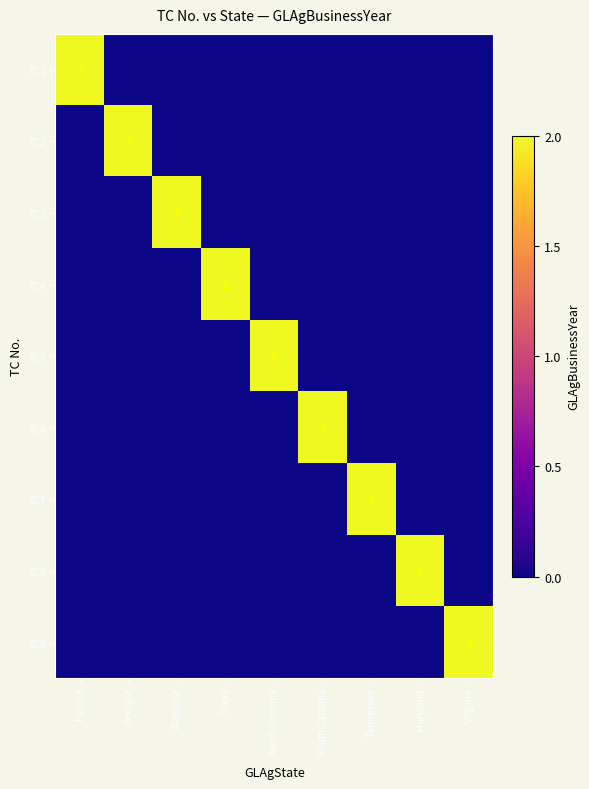

Which series has the largest range (max minus min)?

TC1